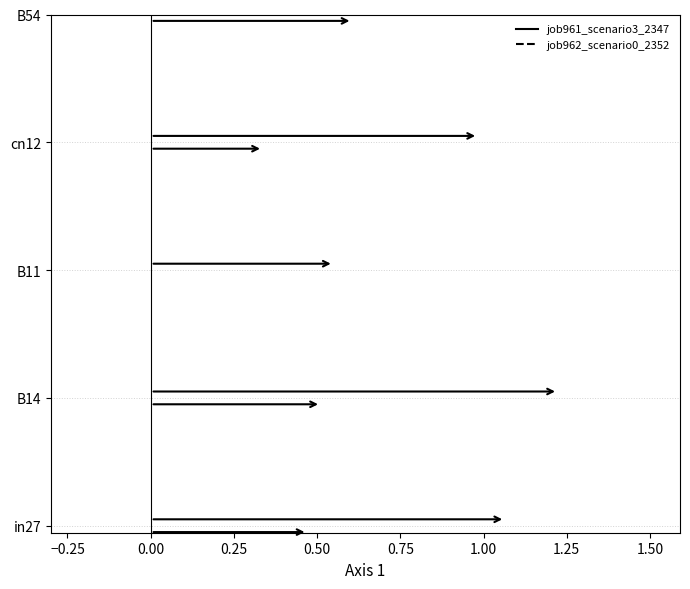

Which series has the largest range (max minus min)?

job961_scenario3_2347